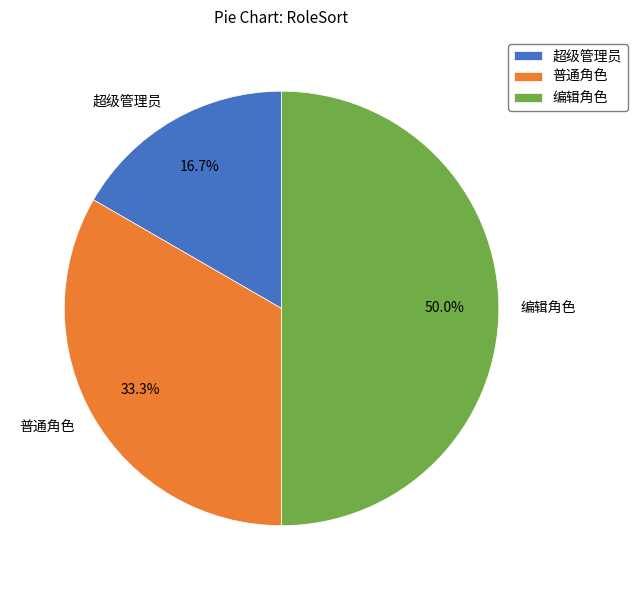

Which category has the biggest portion of the pie?

编辑角色